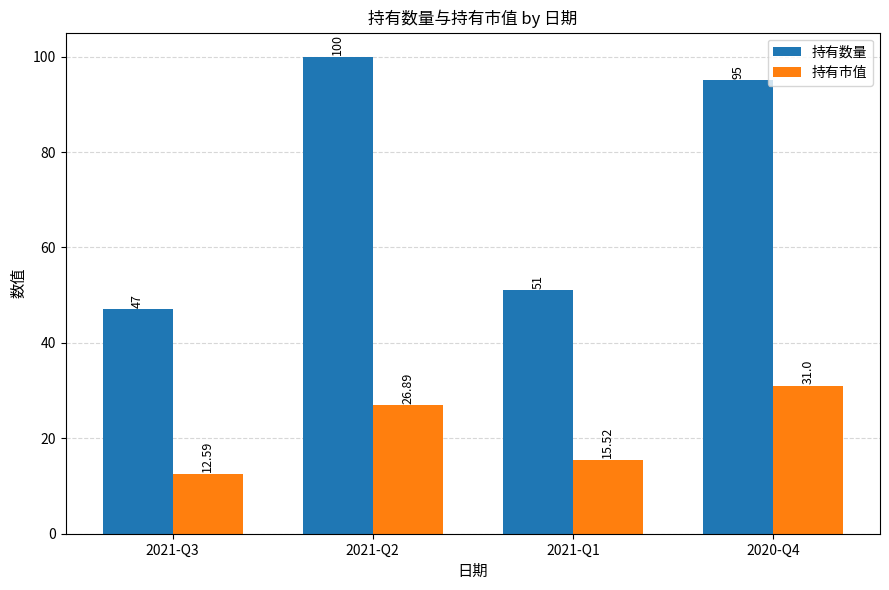

How many categories are shown in the chart?

4